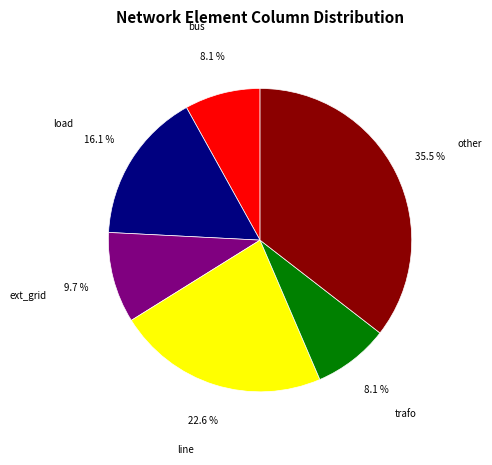

Approximately how many times larger is the value at ext_grid compared to line?

0.4